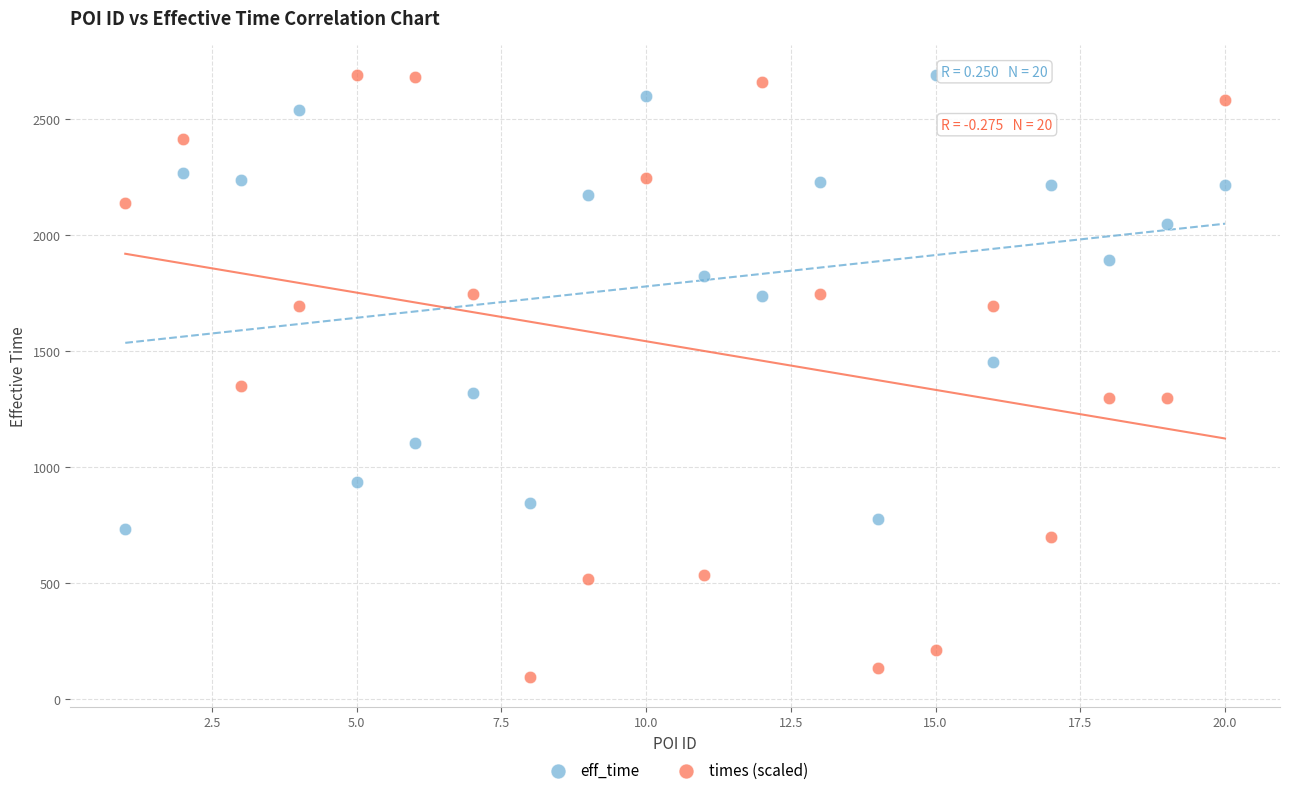

Which series has the largest Y range (max minus min)?

times (scaled)